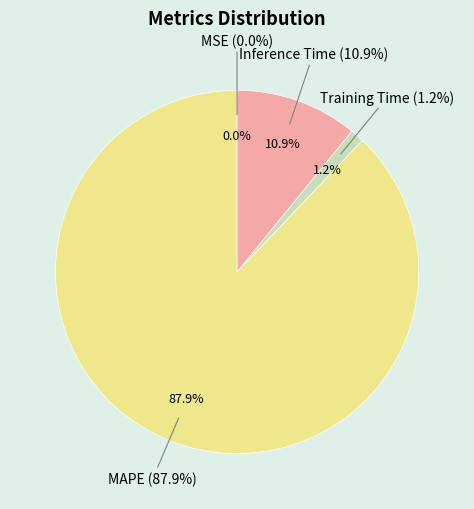

How many segments does this pie chart have?

4